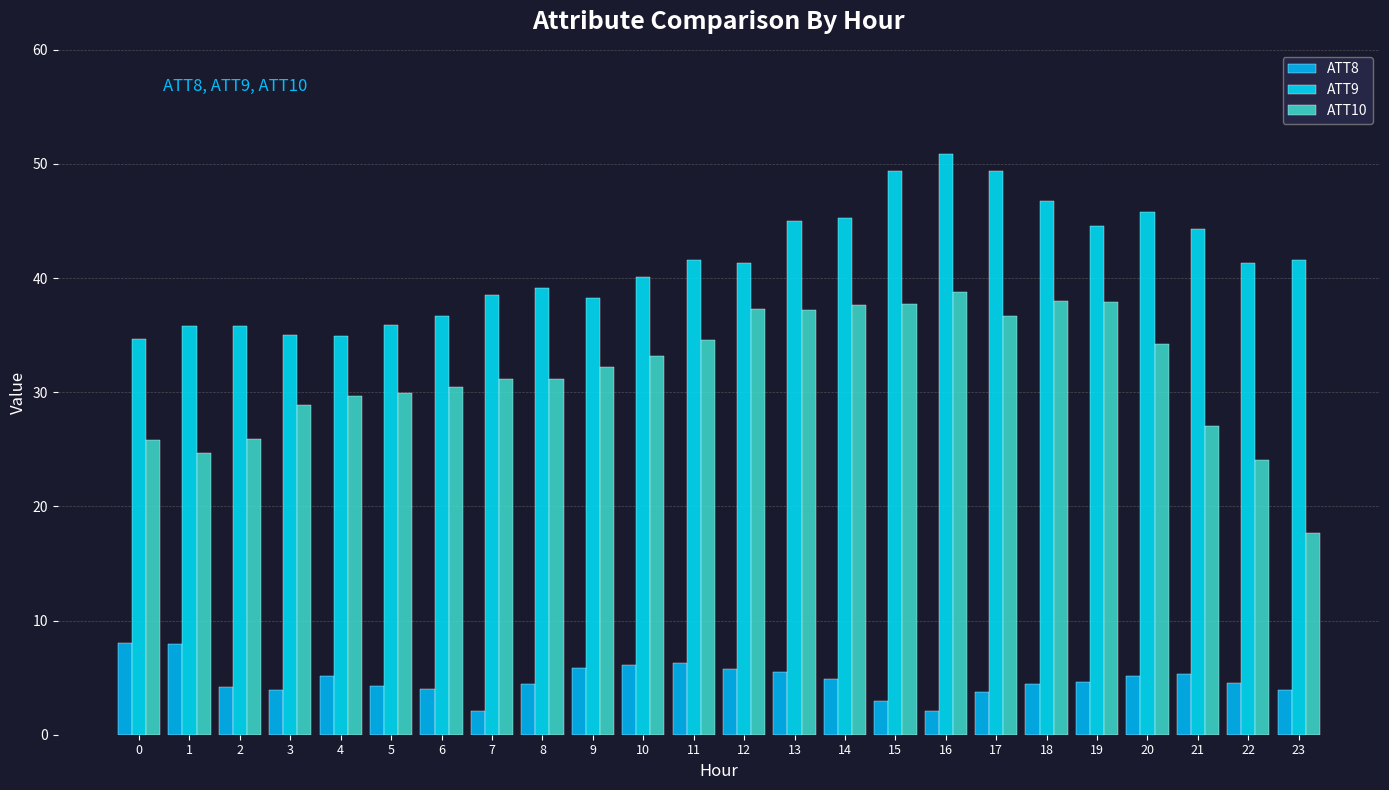

At which category is the sum across all series the highest?

16